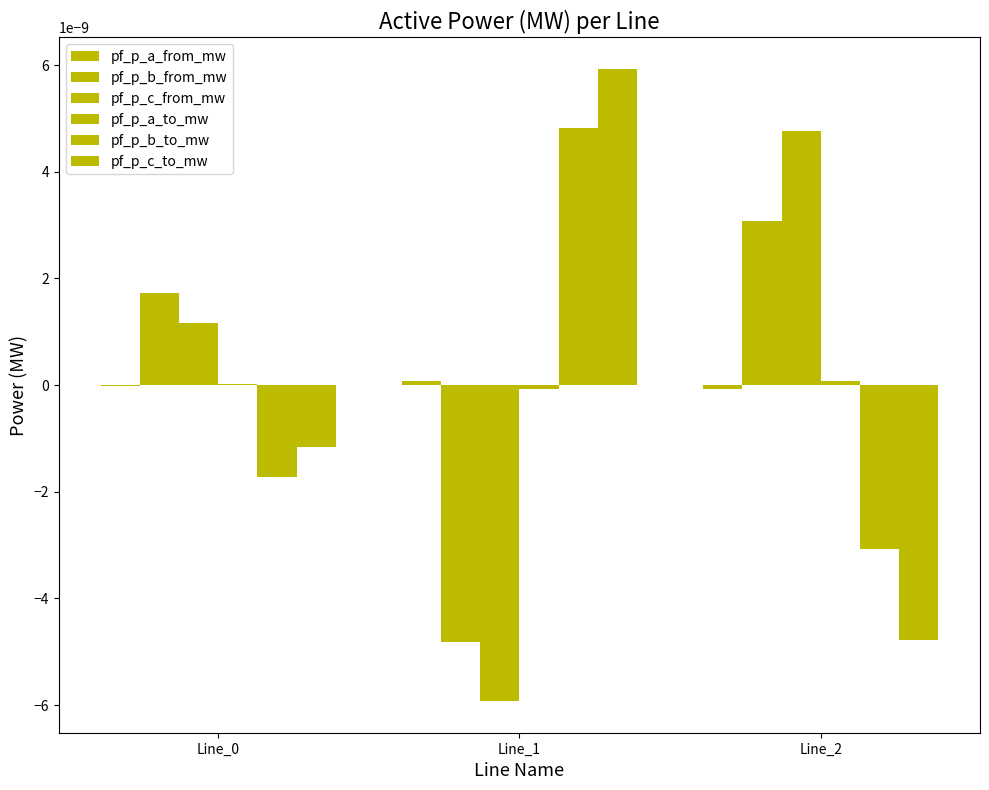

List the labels in order of pf_p_c_to_mw value, smallest first.

Line_2, Line_0, Line_1